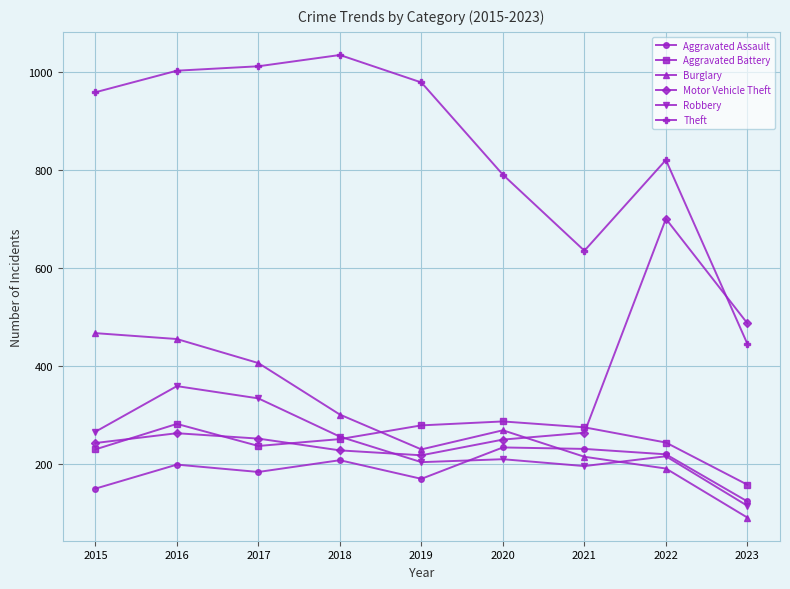

Which series changed the most between 2017 and 2018?

Burglary